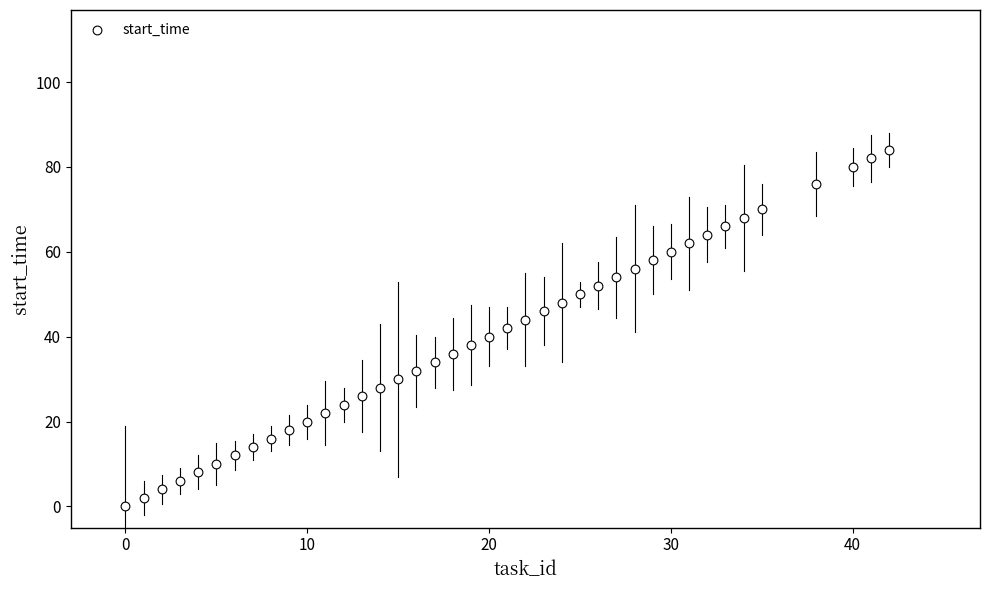

What is the range of Y values (max minus min)?

84